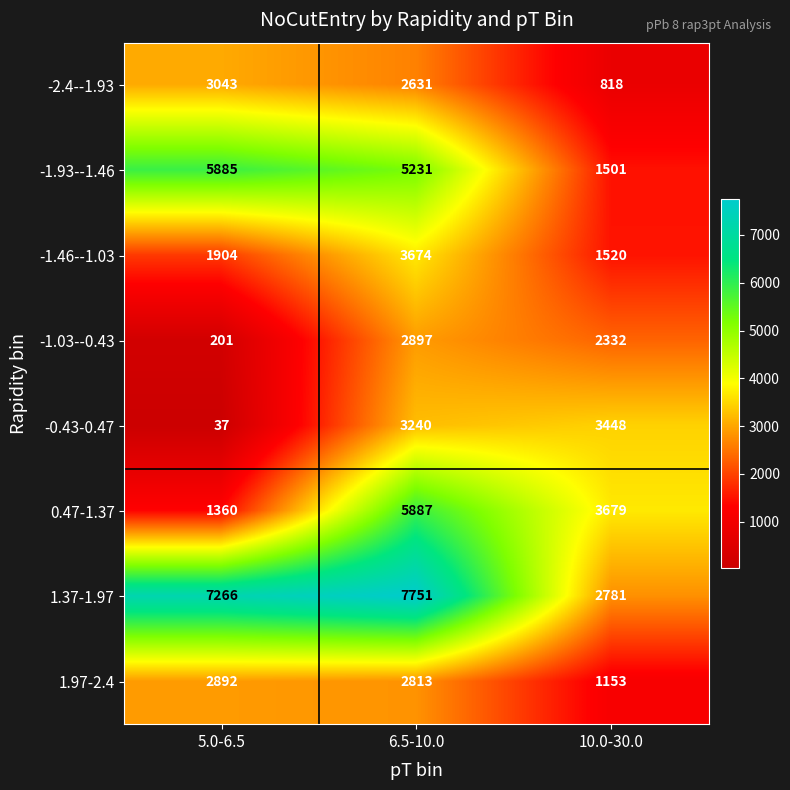

What is the maximum value shown in the chart?

7751